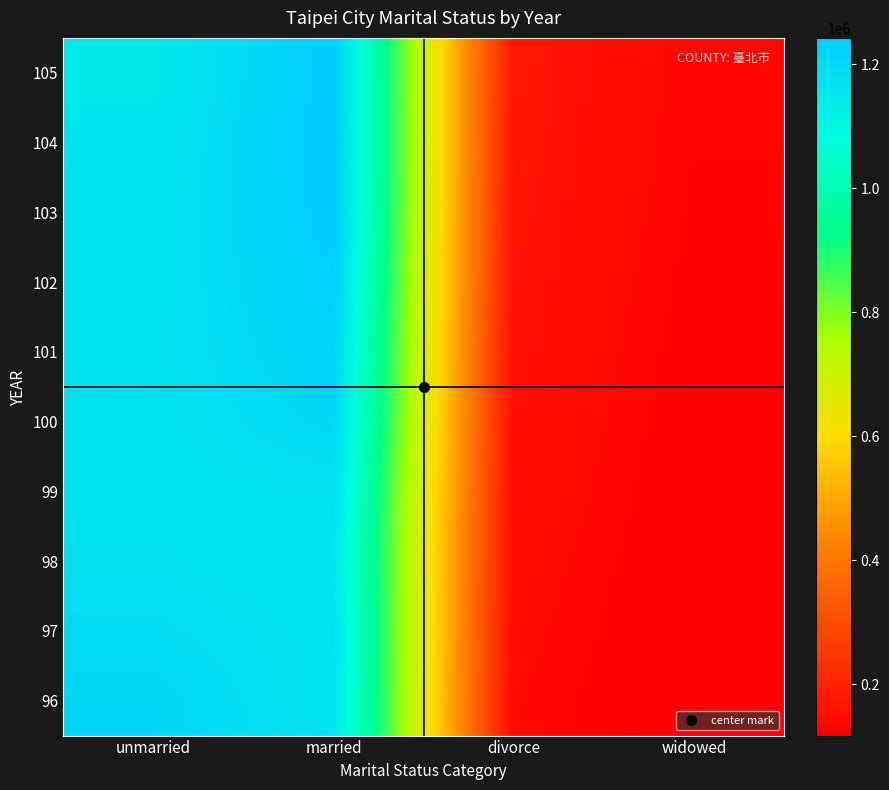

Rank the series by their maximum value, from lowest to highest.

99, 98, 97, 100, 96, 101, 102, 103, 105, 104